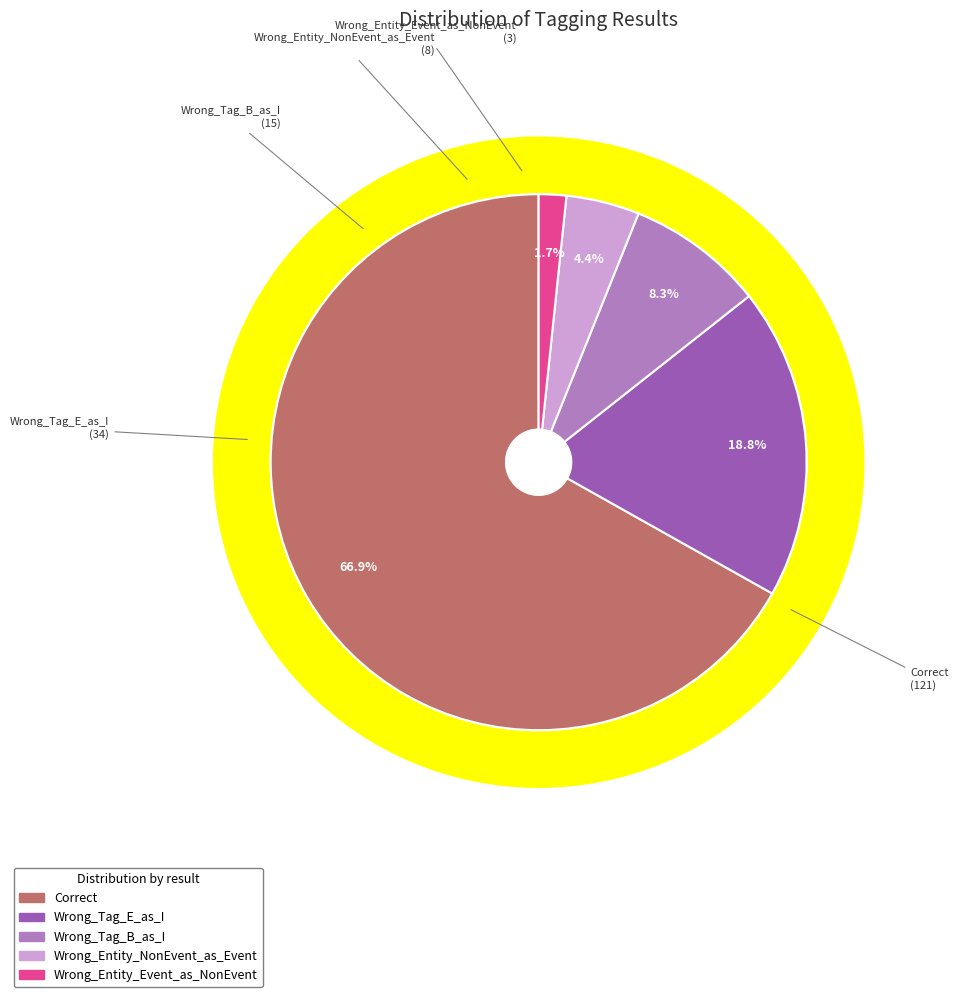

What is the largest slice in the pie chart?

Correct